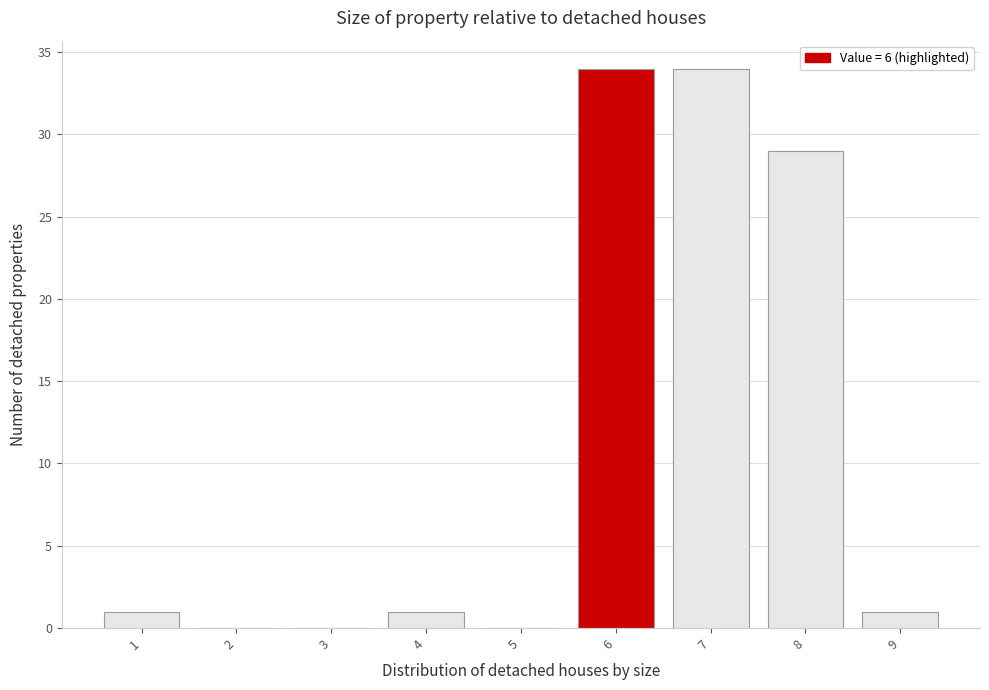

Reading left to right, list every bar in this chart as the range it spans on the x-axis followed by its height. The values are not printed on the chart, so give them approximately, as read against the axis.

0.5 to 1.5: 1
1.5 to 2.5: 0
2.5 to 3.5: 0
3.5 to 4.5: 1
4.5 to 5.5: 0
5.5 to 6.5: 34
6.5 to 7.5: 34
7.5 to 8.5: 29
8.5 to 9.5: 1